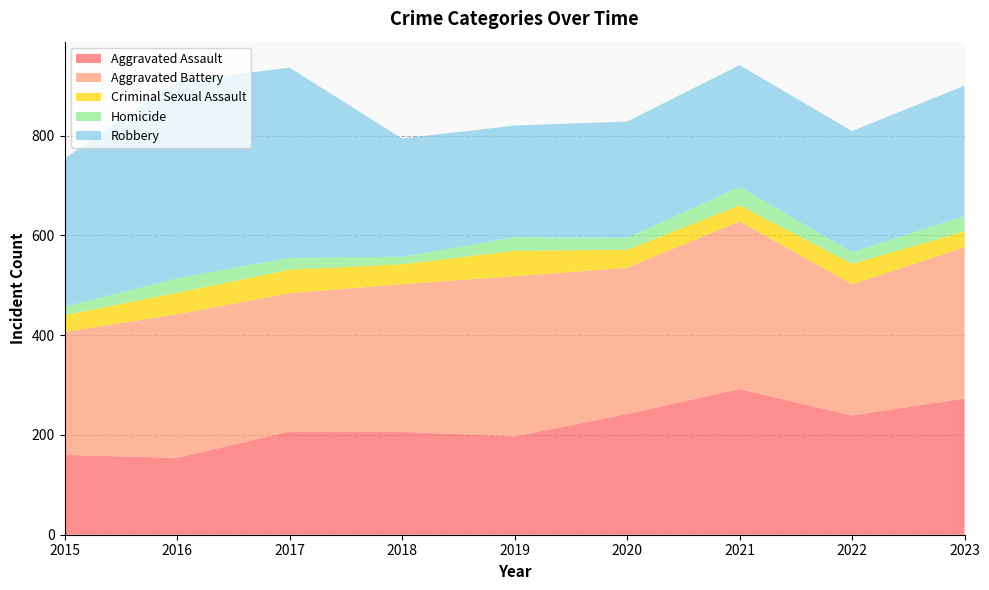

Reading left to right, extract all data points from this chart.

Aggravated Assault: 2015=160	2016=154	2017=207	2018=206	2019=197	2020=242	2021=292	2022=239	2023=273
Aggravated Battery: 2015=246	2016=288	2017=277	2018=296	2019=321	2020=293	2021=336	2022=263	2023=303
Criminal Sexual Assault: 2015=34	2016=43	2017=47	2018=40	2019=51	2020=36	2021=32	2022=41	2023=32
Homicide: 2015=17	2016=29	2017=24	2018=15	2019=27	2020=24	2021=37	2022=23	2023=31
Robbery: 2015=297	2016=394	2017=381	2018=237	2019=224	2020=233	2021=244	2022=243	2023=261